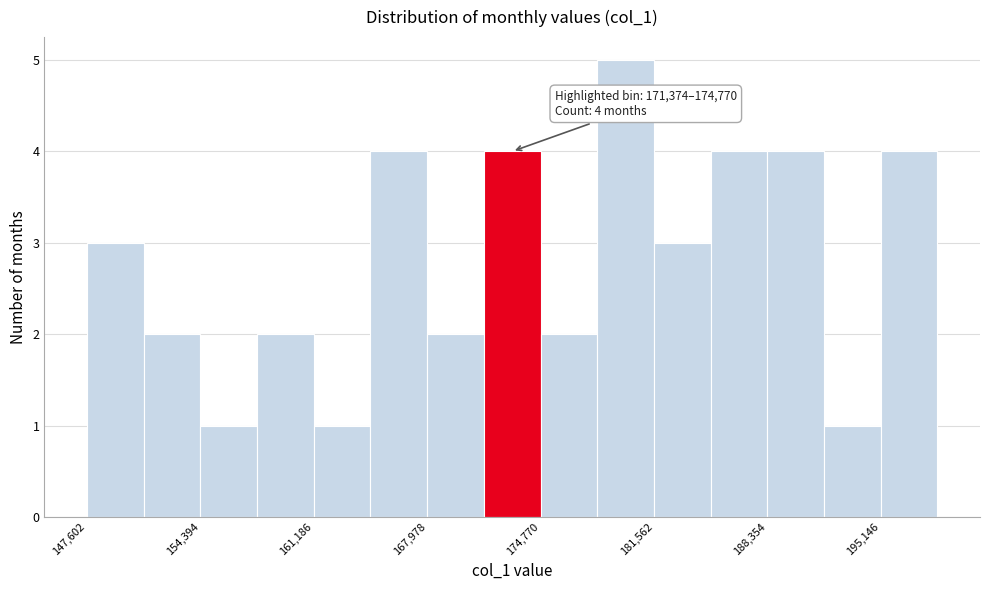

Read against the x-axis, roughly where is the centre of the tallest bar?

180000